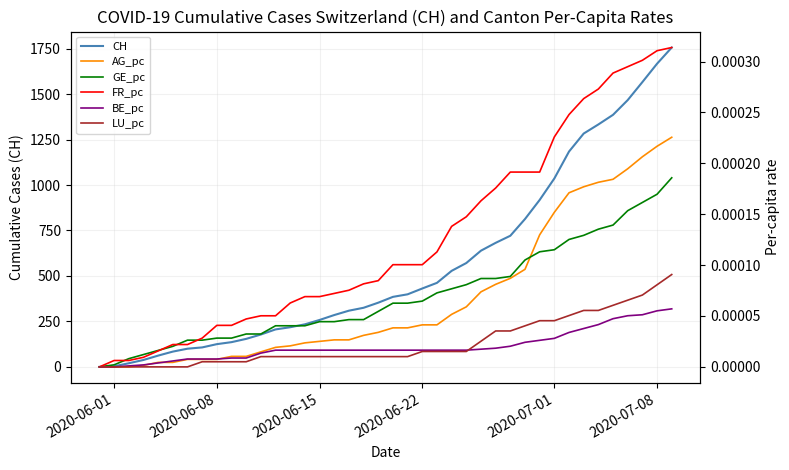

What is the greatest value displayed?

1756.0